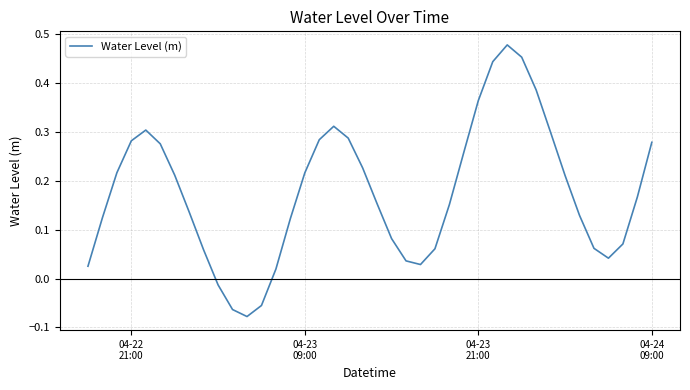

Count the number of values greater than 0.

36